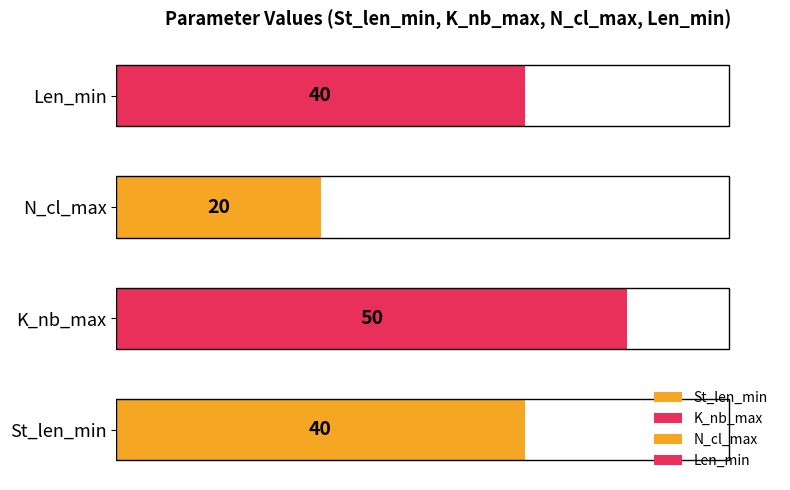

What are all the series names shown in the legend?

St_len_min, K_nb_max, N_cl_max, Len_min